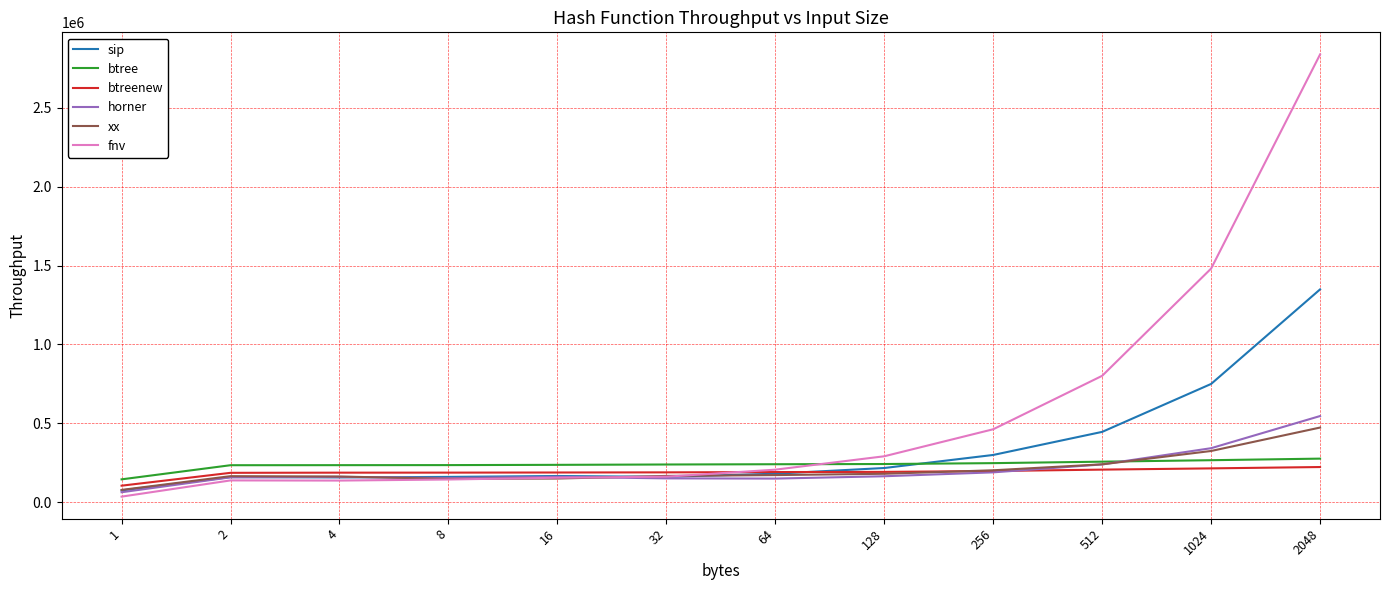

True or false: xx and btree cross at least once.

True